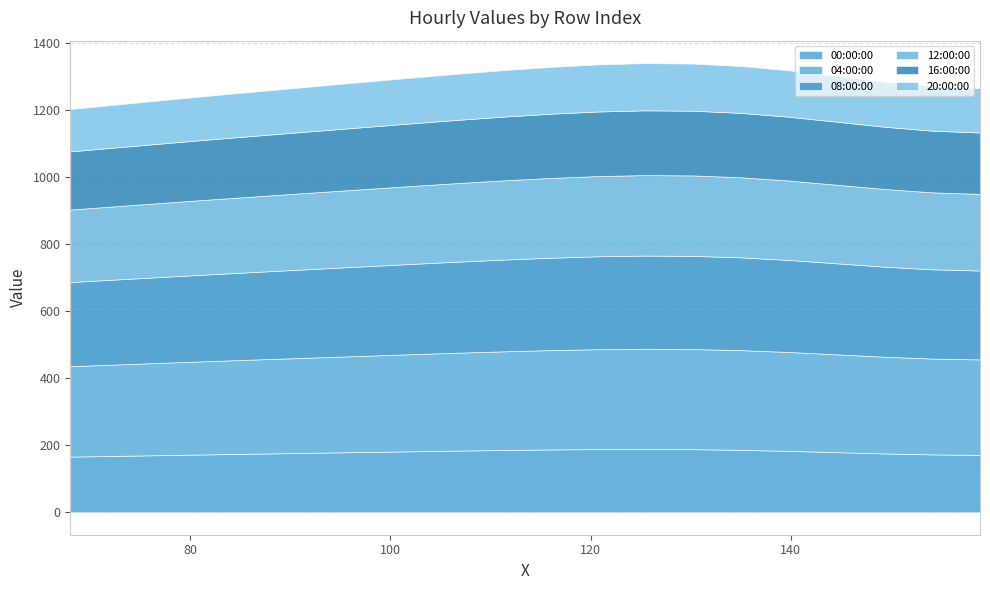

What is the lowest value of the 00:00:00 series?

166.2